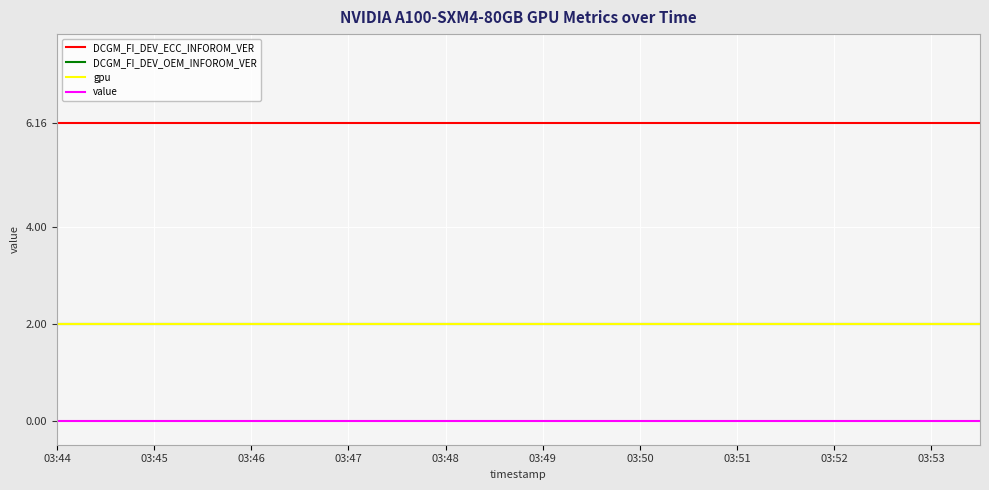

Is this an area chart (filled region under the line)?

No